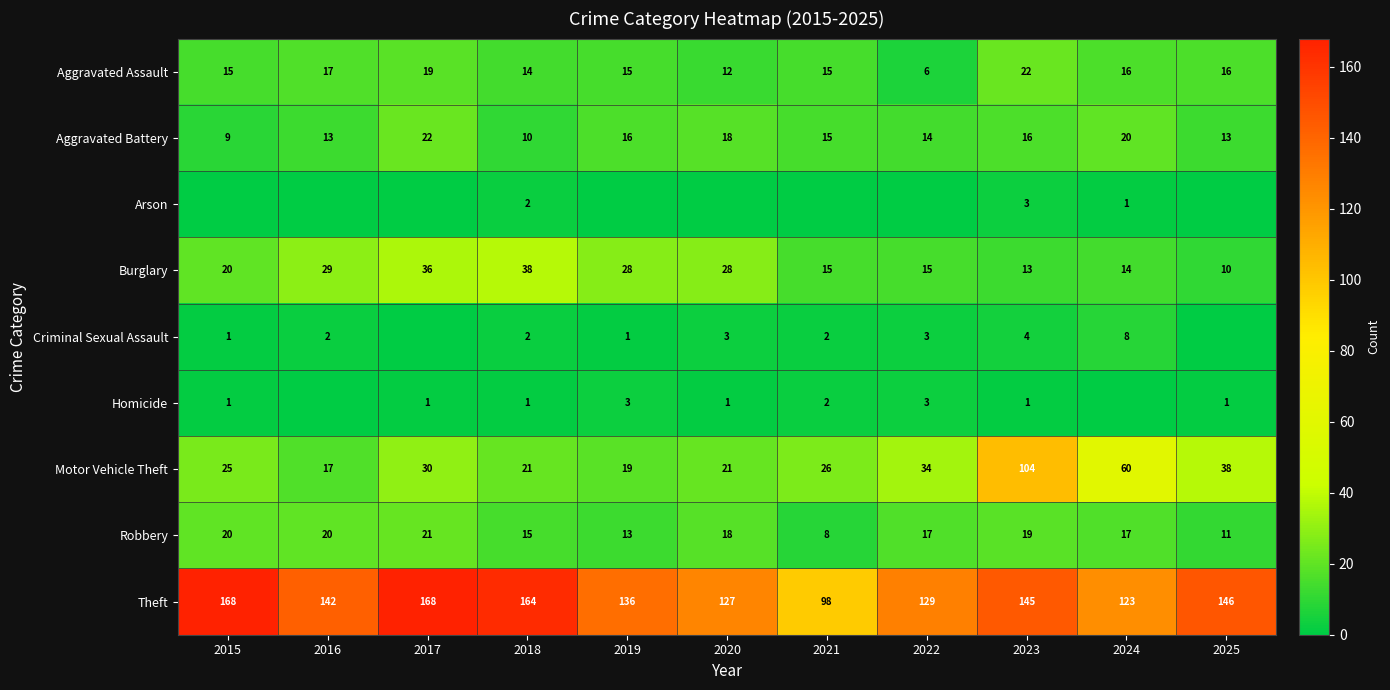

What is the difference between the highest and lowest values at 2021?

98